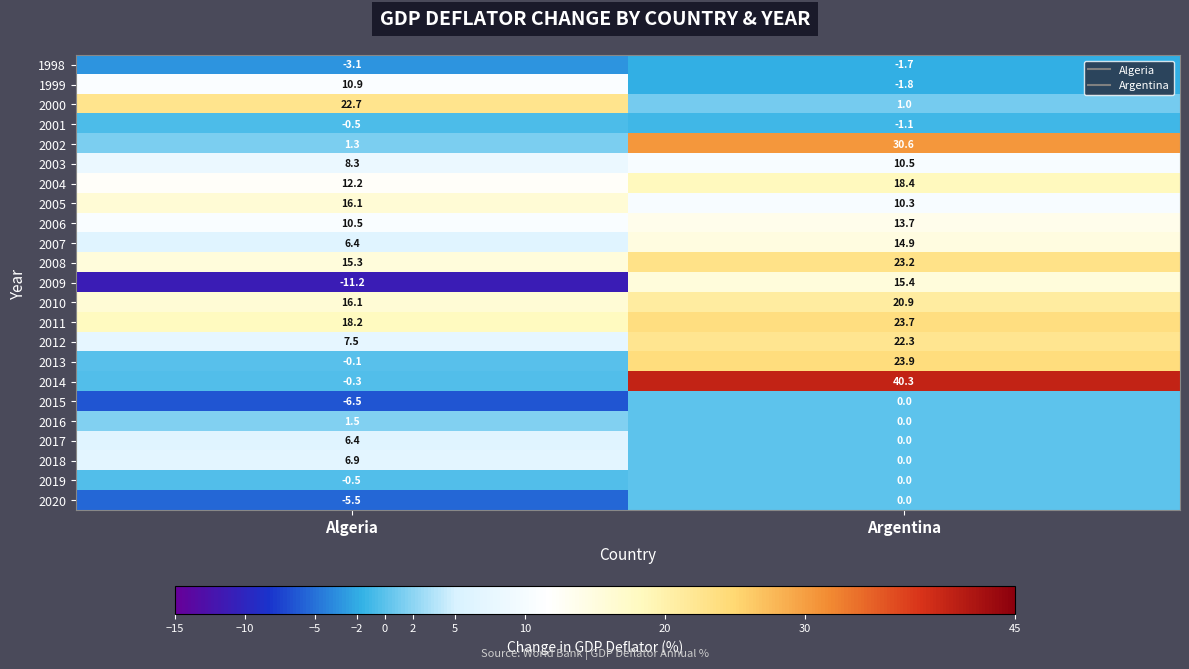

Is it true that 2000 equals 1.7 at Argentina?

False